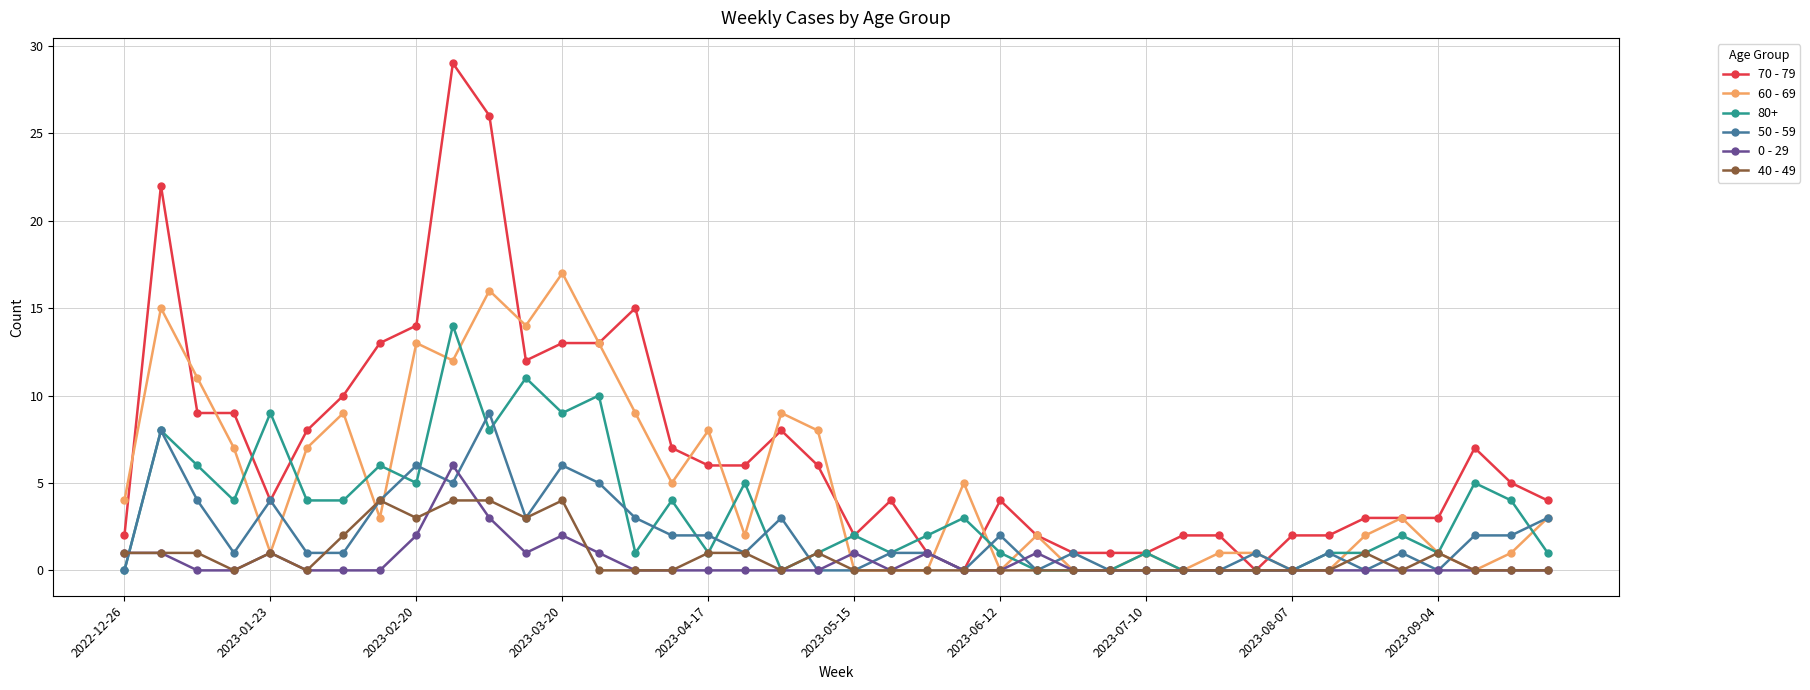

Which series ends up on top after the final intersection of 50 - 59 and 40 - 49?

50 - 59